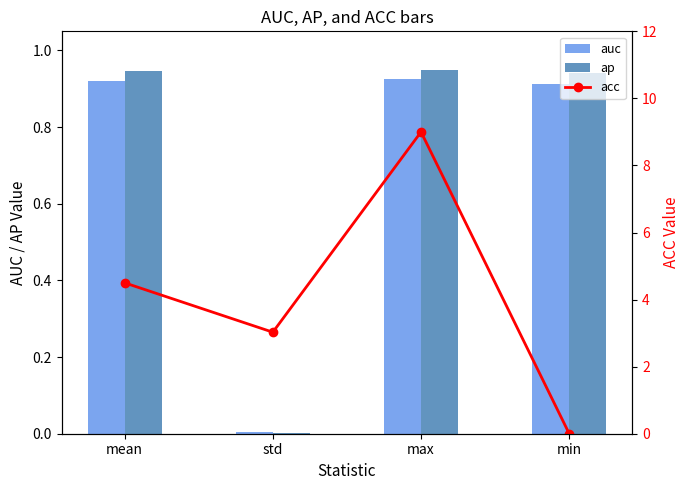

Is it true that acc equals 3.0 at std?

True